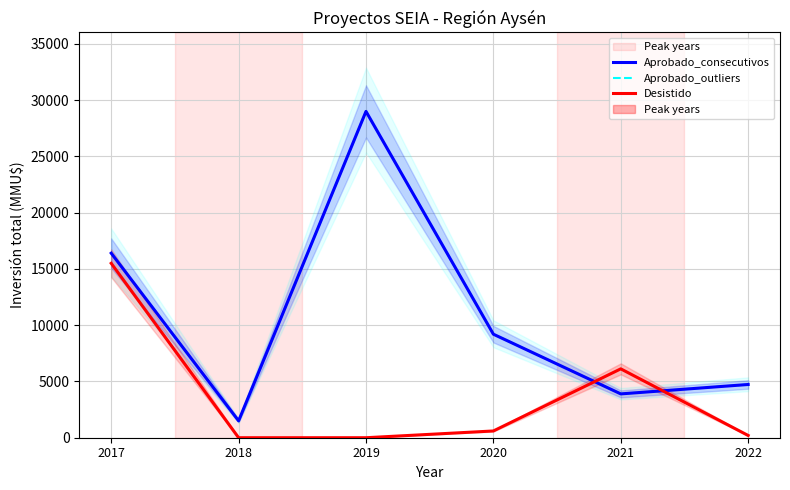

Reading left to right, list all the values displayed in this chart.

Aprobado_consecutivos: 2017=16400	2018=1500	2019=29000	2020=9200	2021=3895	2022=4731
Aprobado_outliers: 2017=16400	2018=1500	2019=29000	2020=9200	2021=3895	2022=4731
Desistido: 2017=15500	2018=0	2019=0	2020=600	2021=6120	2022=200